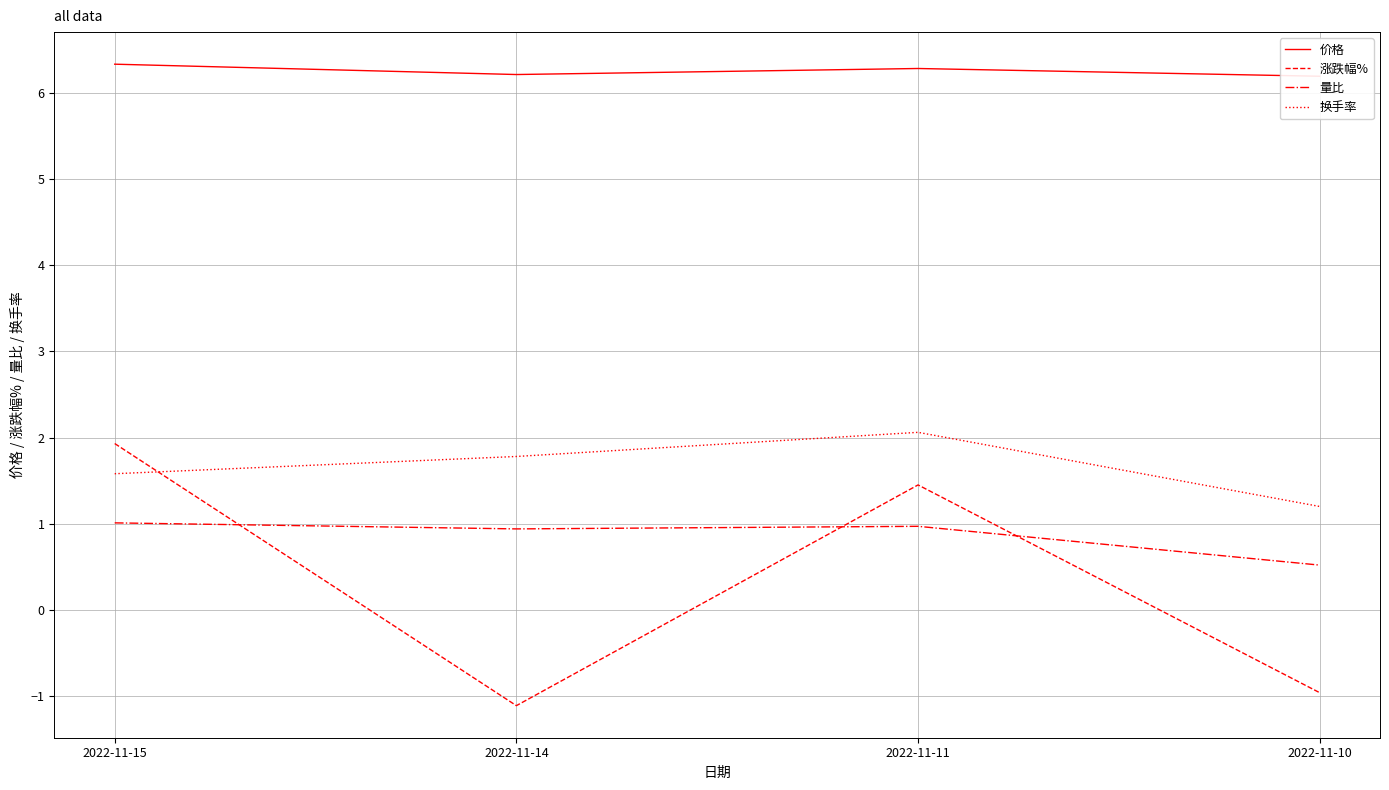

Reading left to right, what are all the values shown in this chart?

价格: 6.3	6.2	6.3	6.2
涨跌幅%: 1.9	-1.1	1.4	-1.0
量比: 1.0	0.9	1.0	0.5
换手率: 1.6	1.8	2.1	1.2